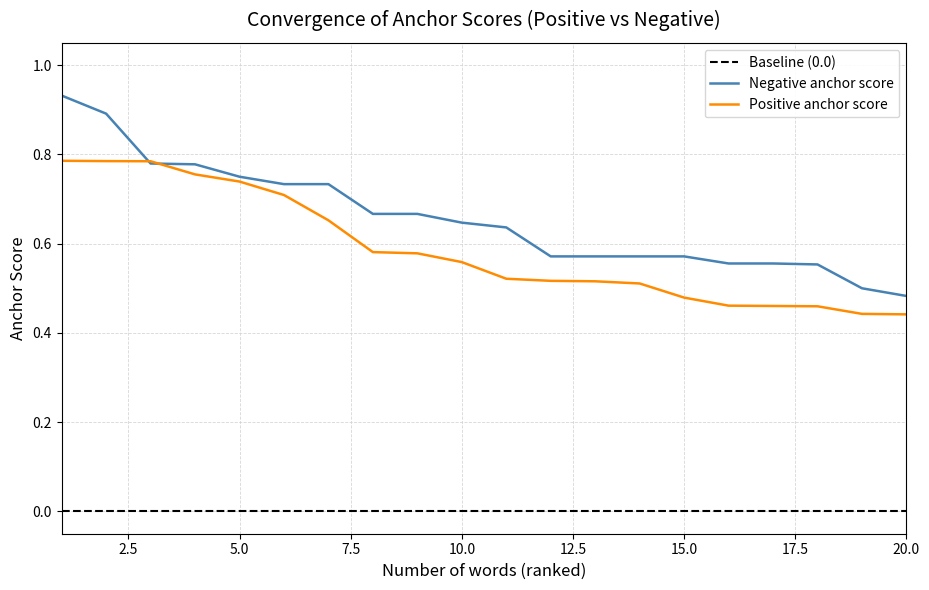

Which series has the widest spread of values?

Negative anchor score